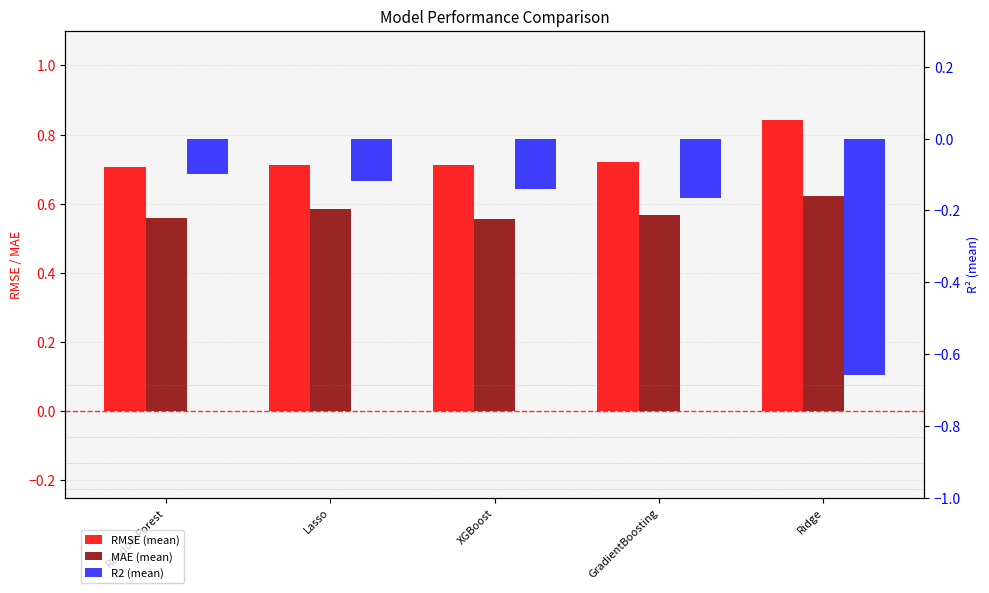

Reading right to left, extract all data points from this chart.

RMSE (mean): 0.8	0.7	0.7	0.7	0.7
MAE (mean): 0.6	0.6	0.6	0.6	0.6
R2 (mean): -0.7	-0.2	-0.1	-0.1	-0.1